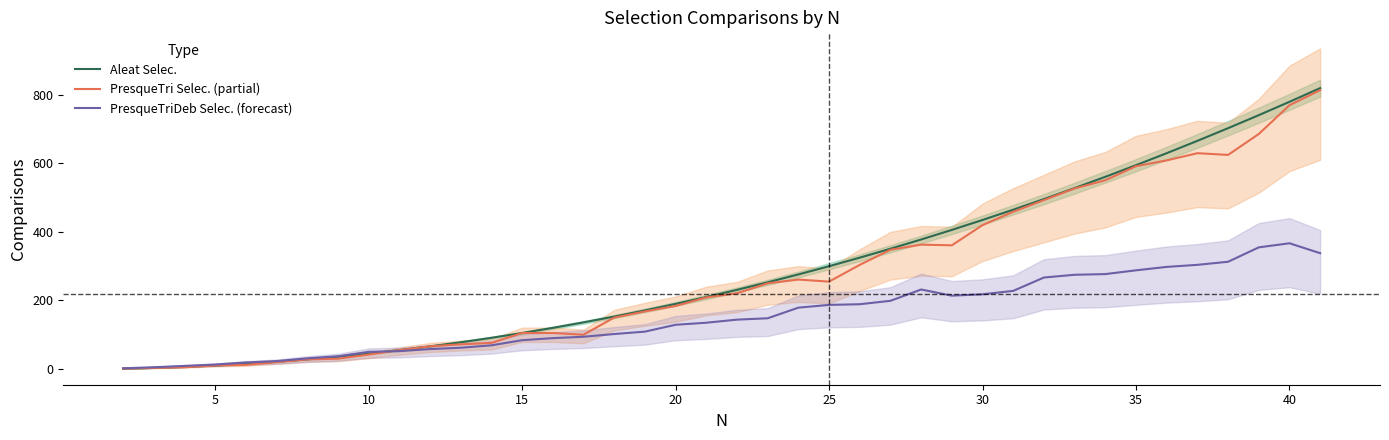

What is the difference between the maximum and minimum values in the Aleat Selec. series?

819